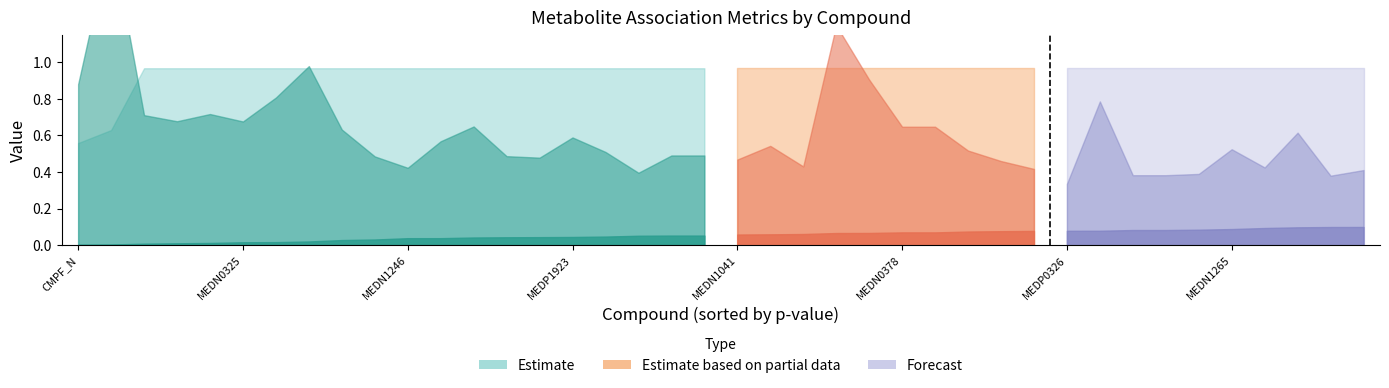

What is the sum of the abs_beta values at 30 and 11?

0.9